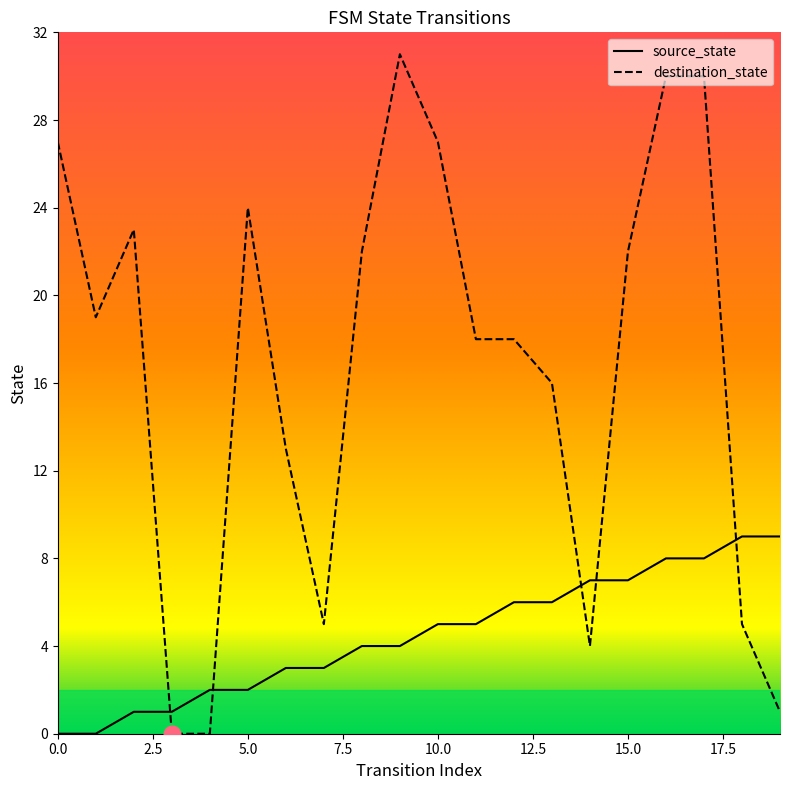

What are all the series names shown in the legend?

source_state, destination_state